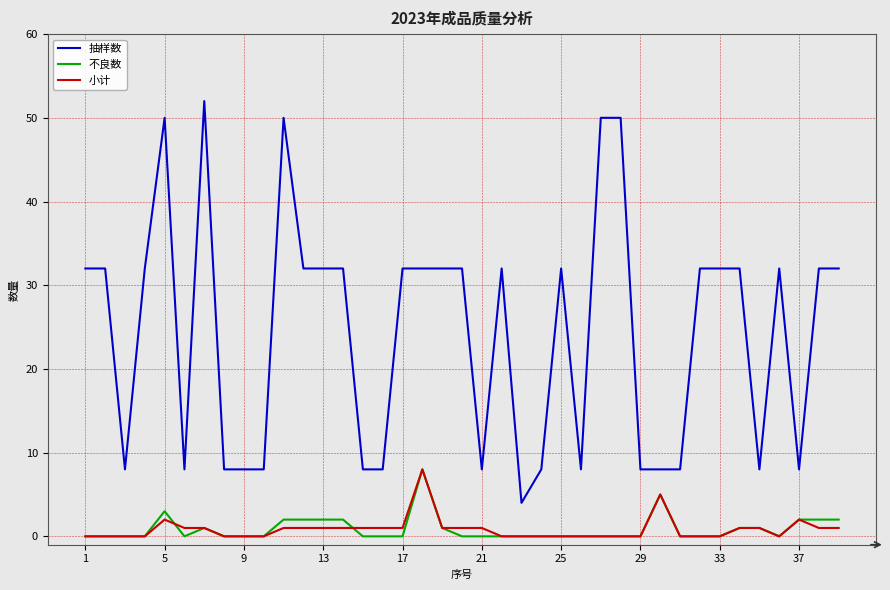

True or false: 不良数 has more than 0 interior local peaks.

True